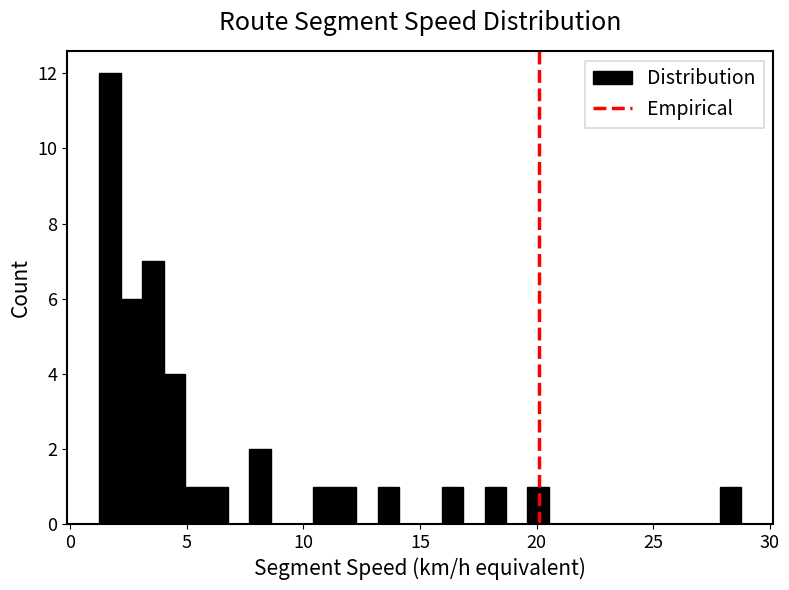

Read against the x-axis, roughly where is the centre of the tallest bar?

1.5